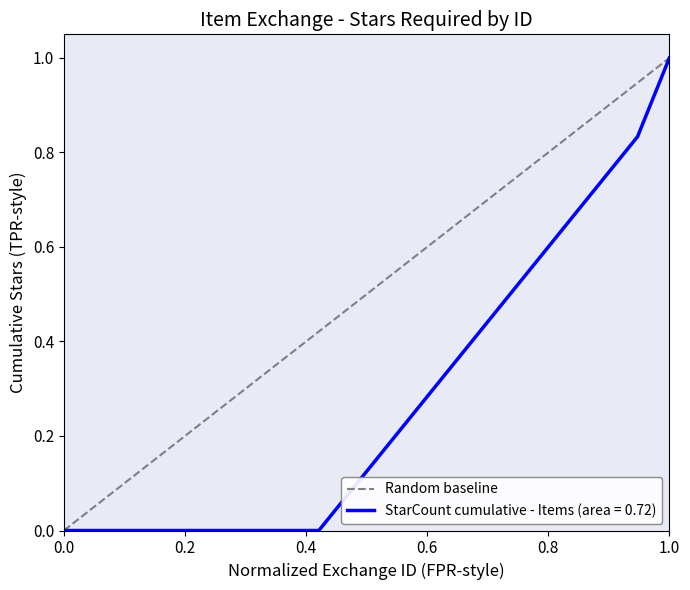

What is the value of the 2nd point from the left?

1